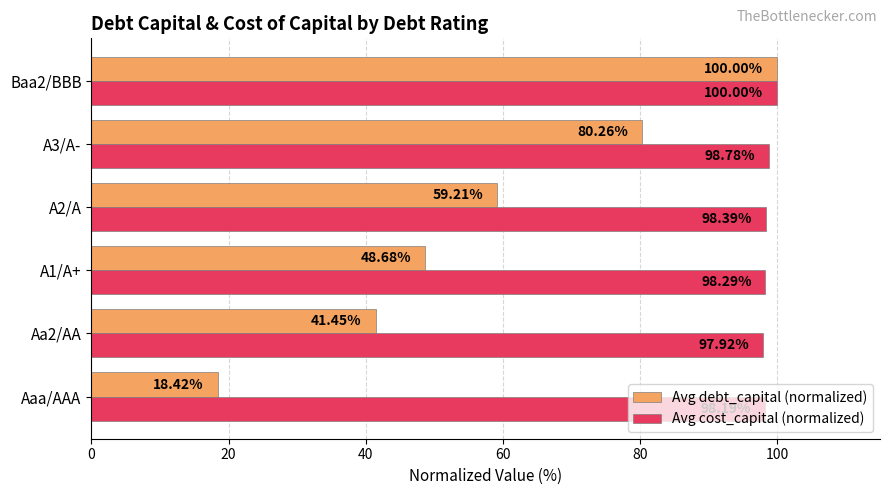

What is the difference between the second highest and second lowest values in the Avg cost_capital (normalized) series?

0.6